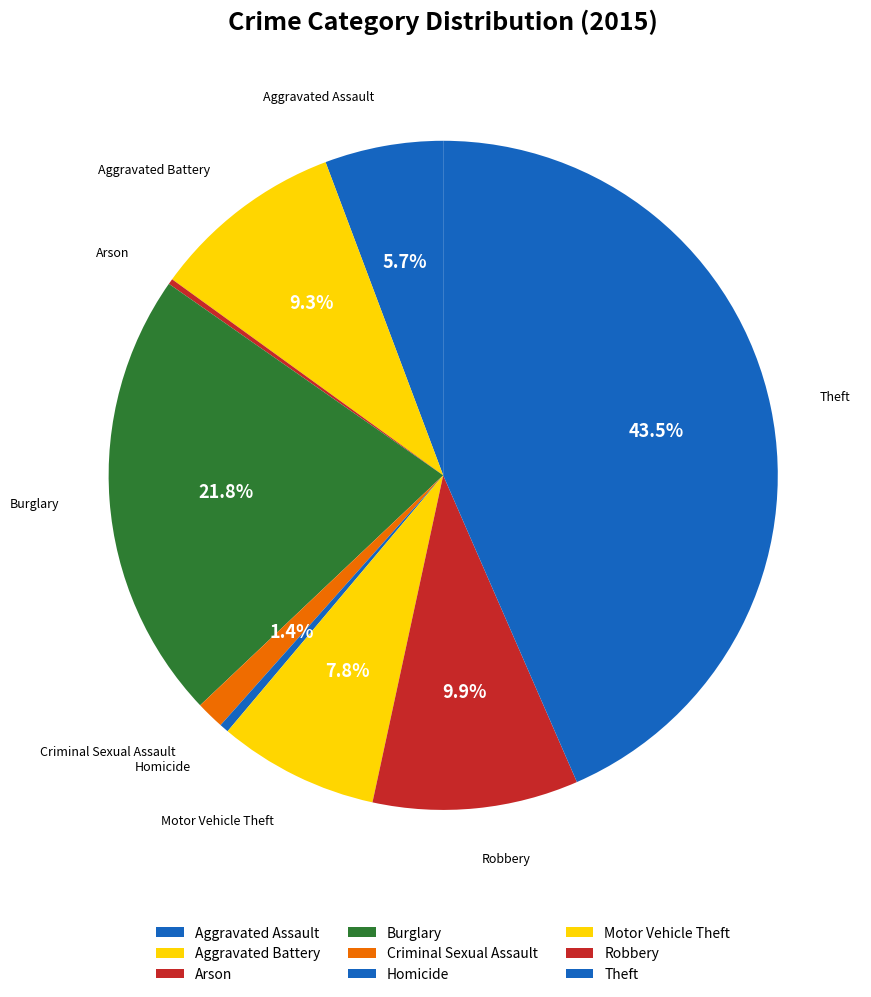

What is the smallest slice in the pie chart?

Arson